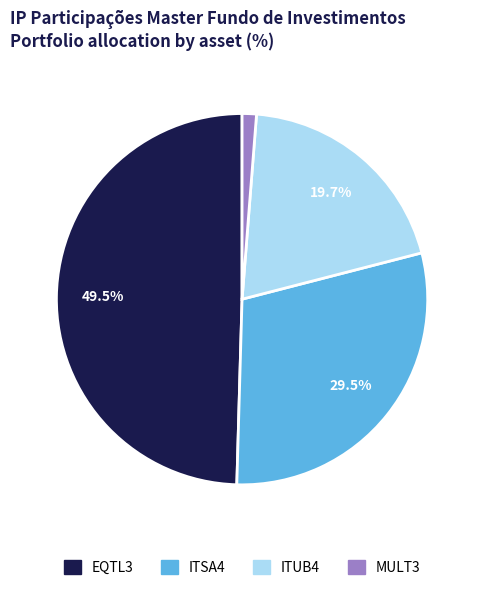

Approximately how many times larger is the value at ITSA4 compared to ITUB4?

1.5